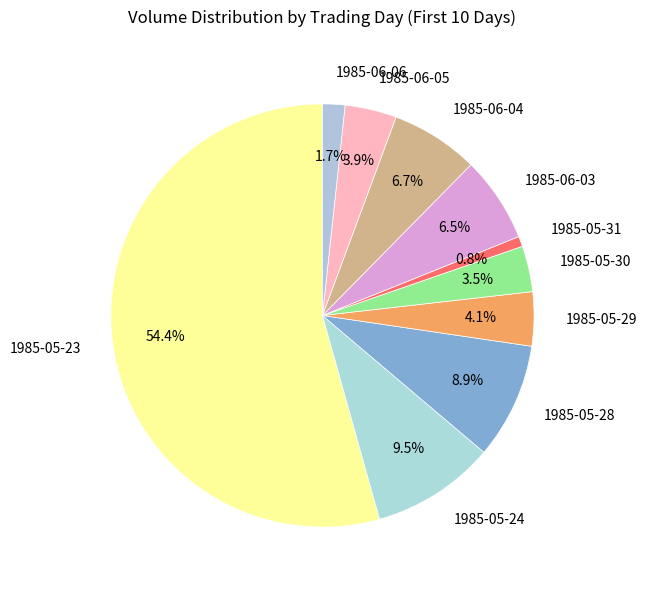

What is the largest slice in the pie chart?

1985-05-23